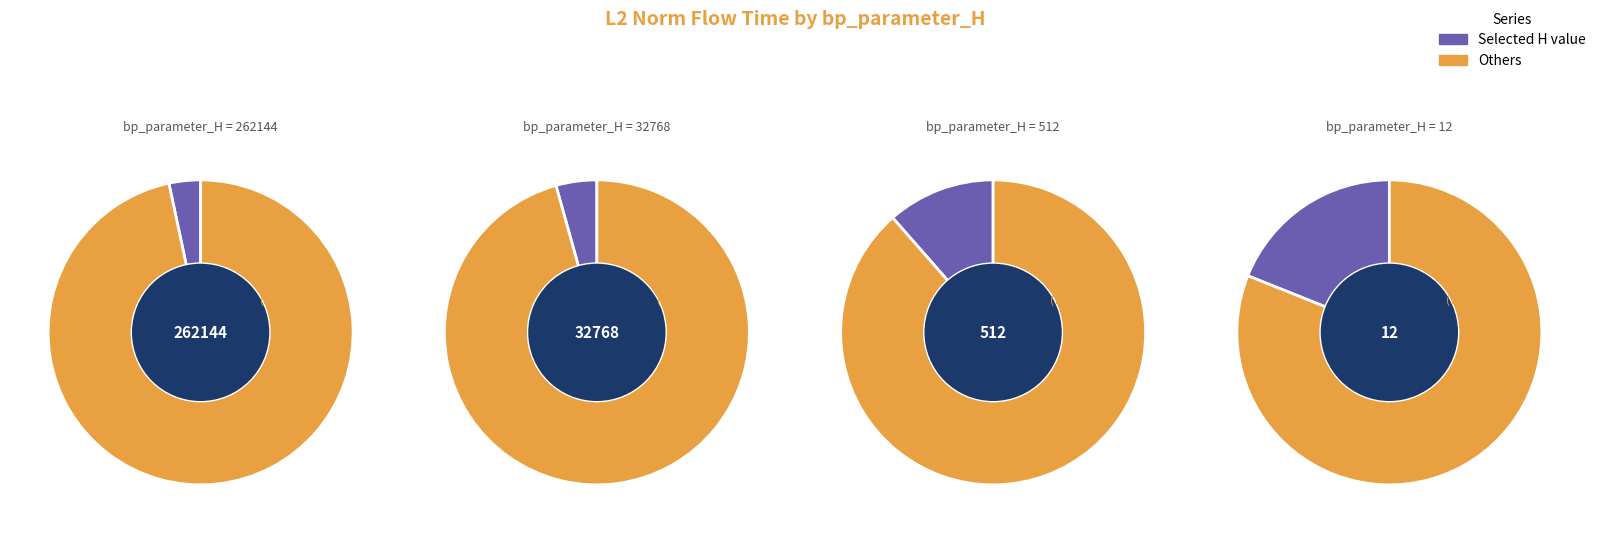

Which slice is the largest?

12